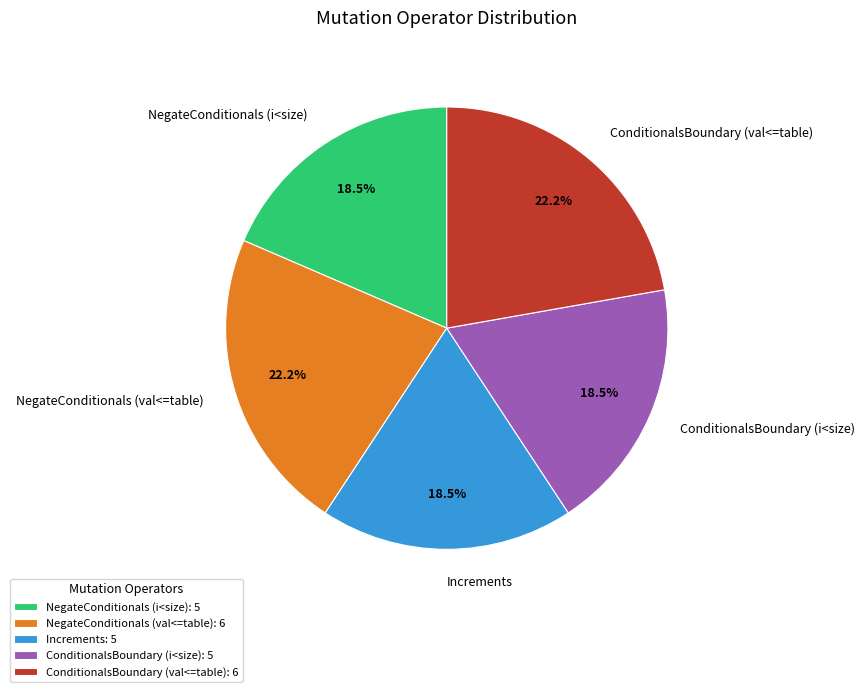

To the nearest percent, what is the difference between the largest and smallest slice percentages?

4%